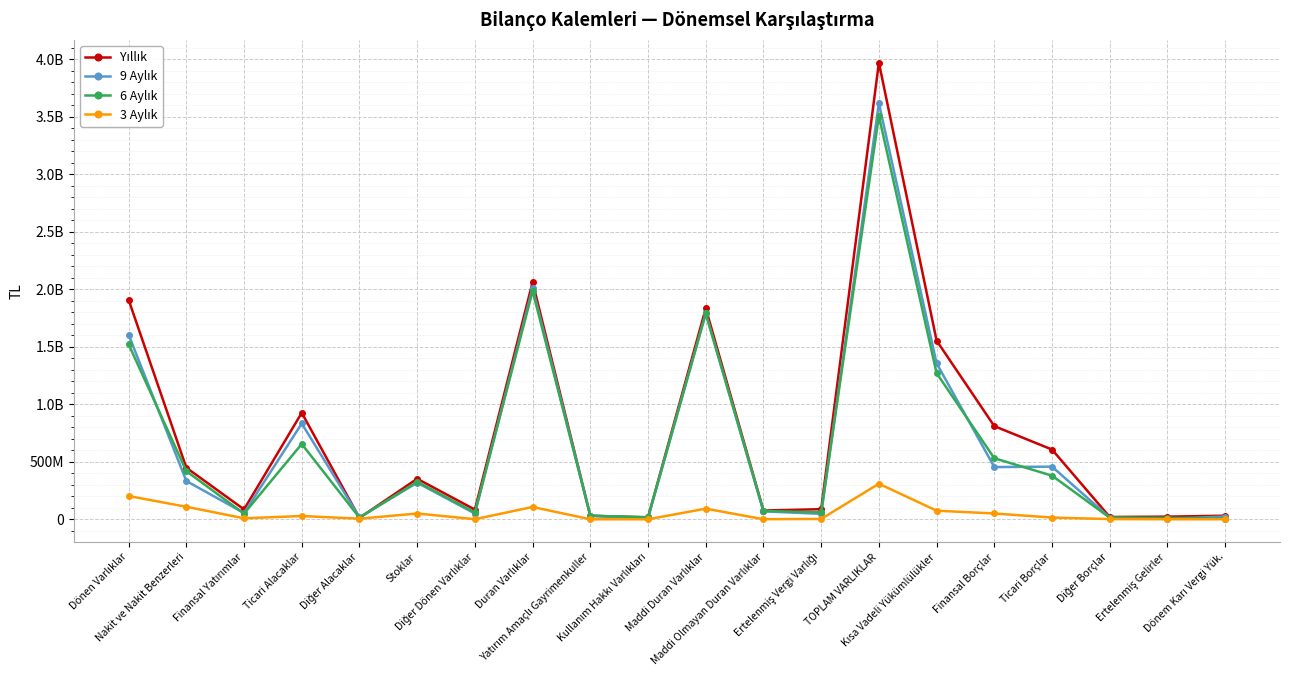

The 3 Aylık series shows 2491139 at Diğer Alacaklar. True or false?

False